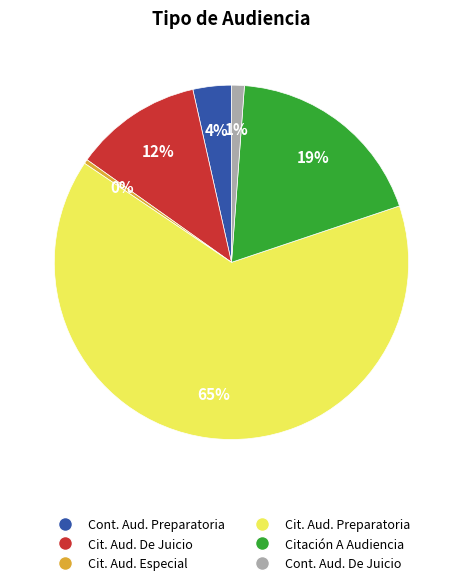

To the nearest percent, what is the difference between the largest and smallest slice percentages?

64%